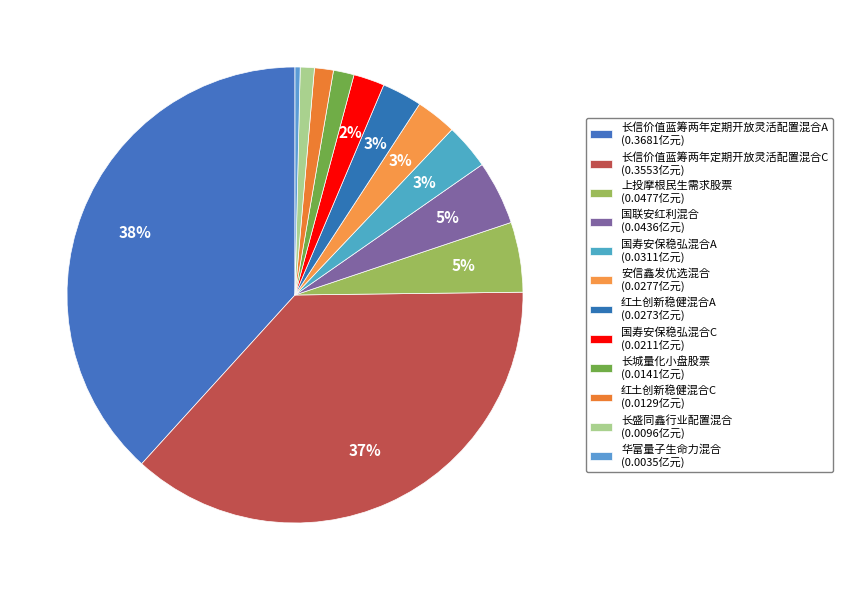

Which slice is the smallest?

华富量子生命力混合